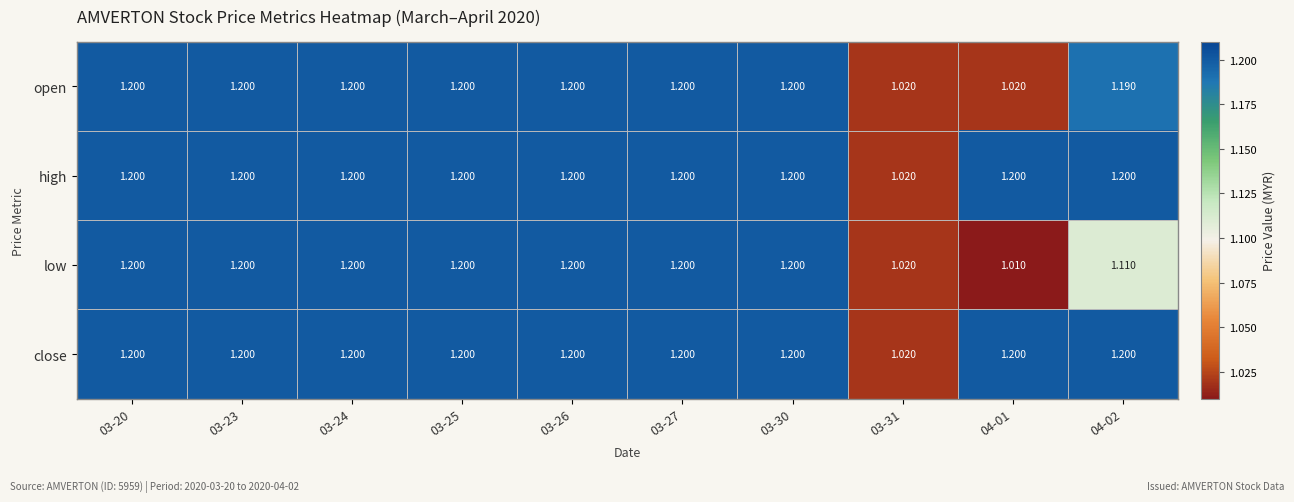

Which series has the widest spread of values?

low